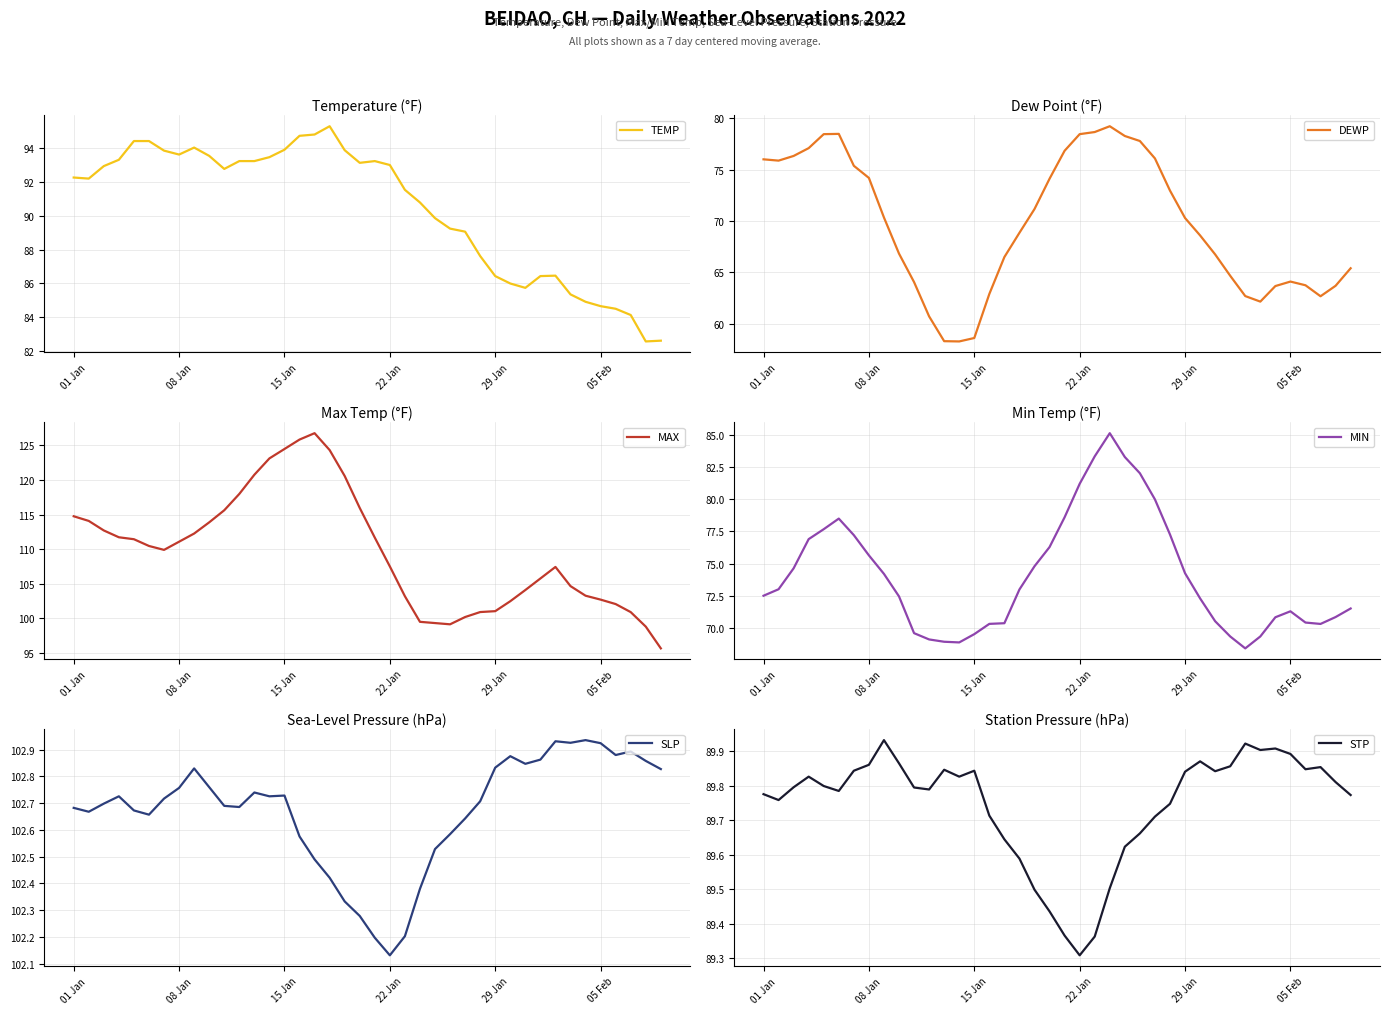

True or false: TEMP has a value of 162.0 at 08 Jan.

False